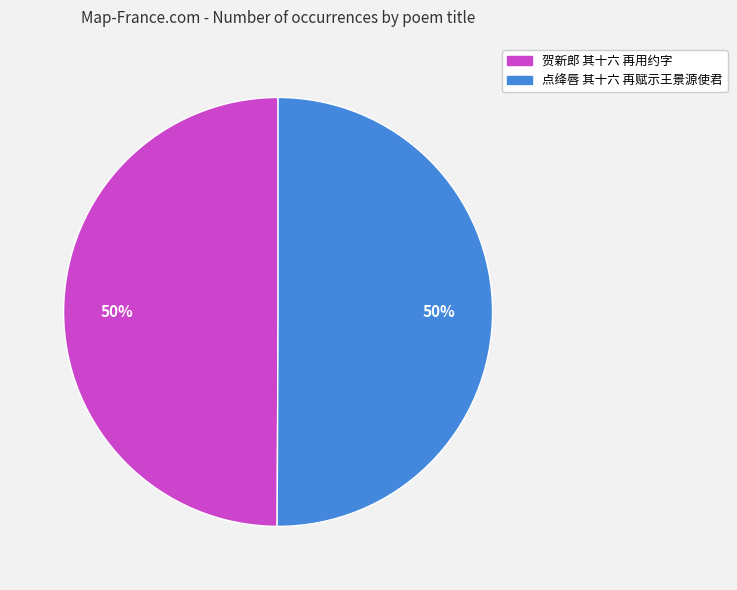

To the nearest percent, what is the combined percentage of 点绛唇 其十六 再赋示王景源使君 and 贺新郎 其十六 再用约字?

100%